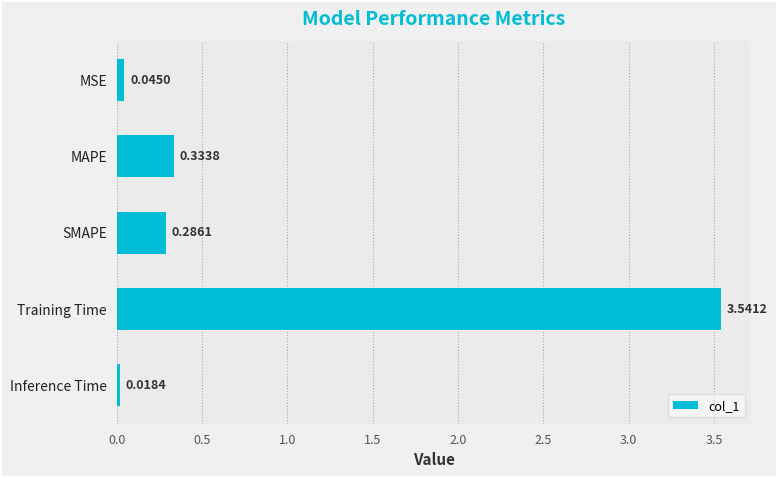

What is the label of the 1st bar from the bottom?

Inference Time